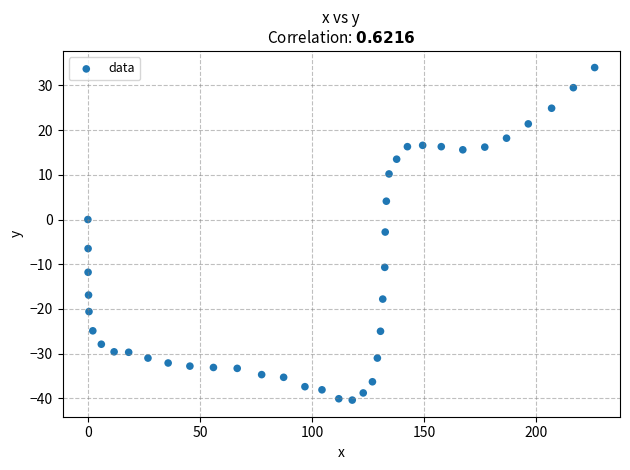

What is the range of Y values (max minus min)?

74.4